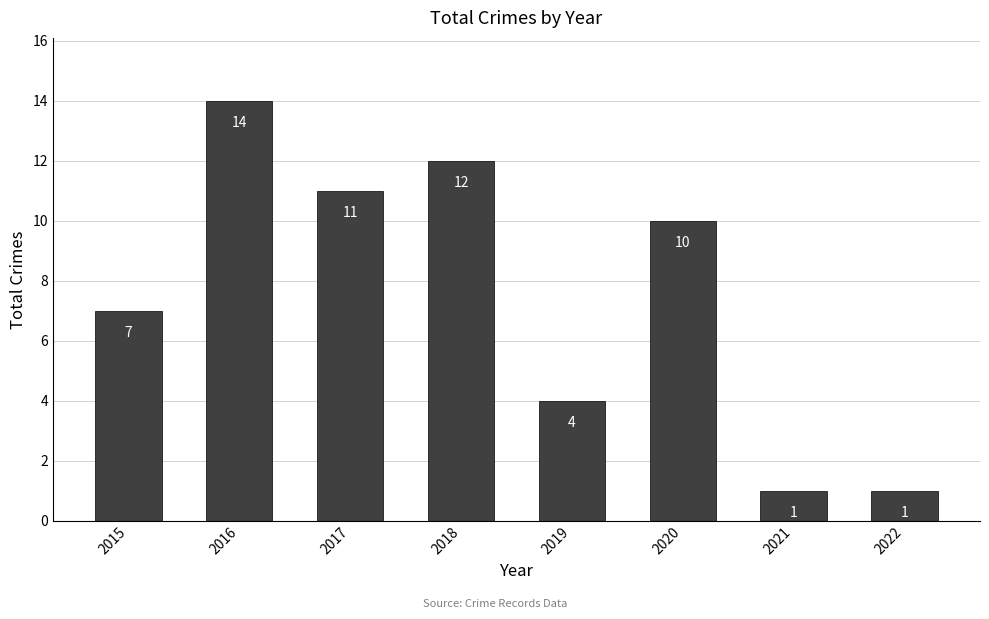

How many data points are less than 10?

4